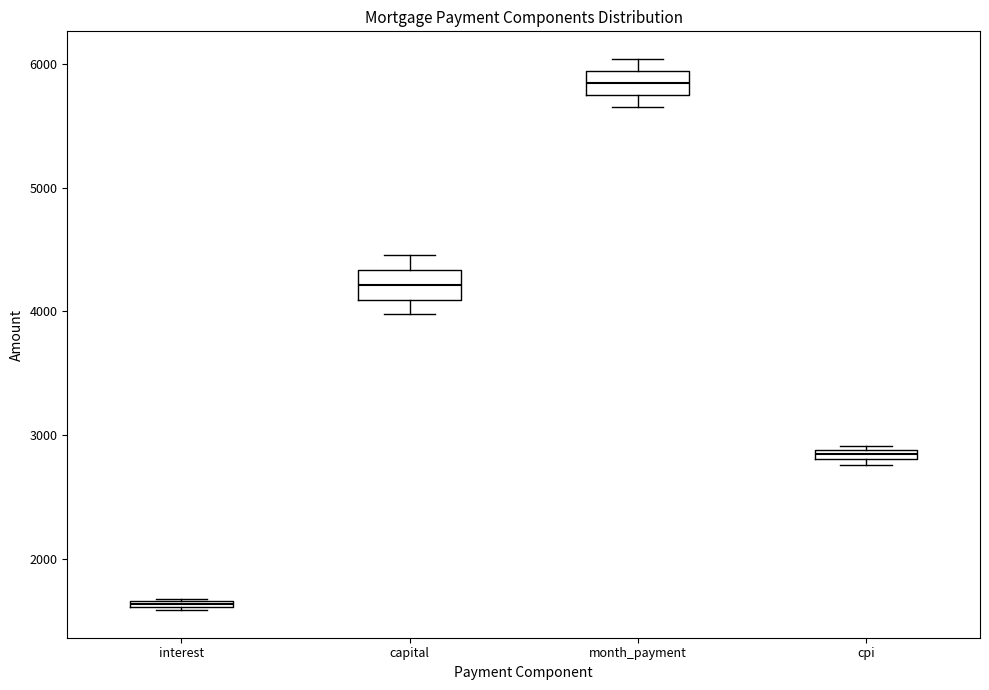

Which box's median line is the highest?

month_payment